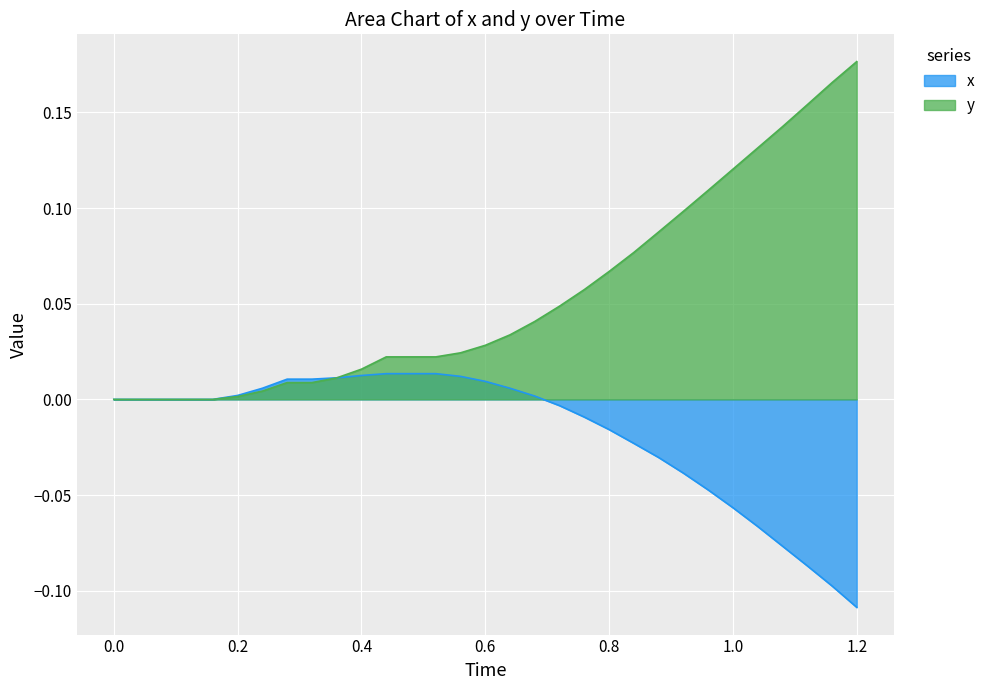

The value of x at 1.04 is -0.1. True or false?

False